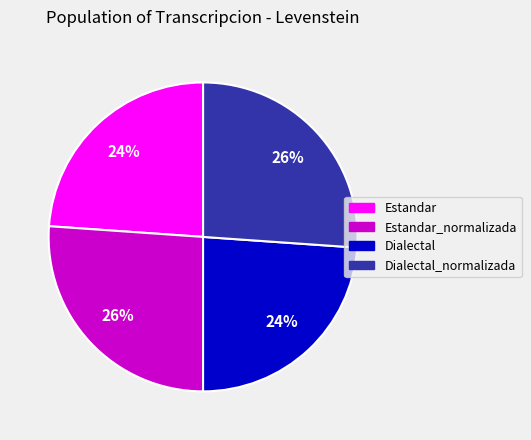

What percentage is the Estandar slice, to the nearest percent?

24%